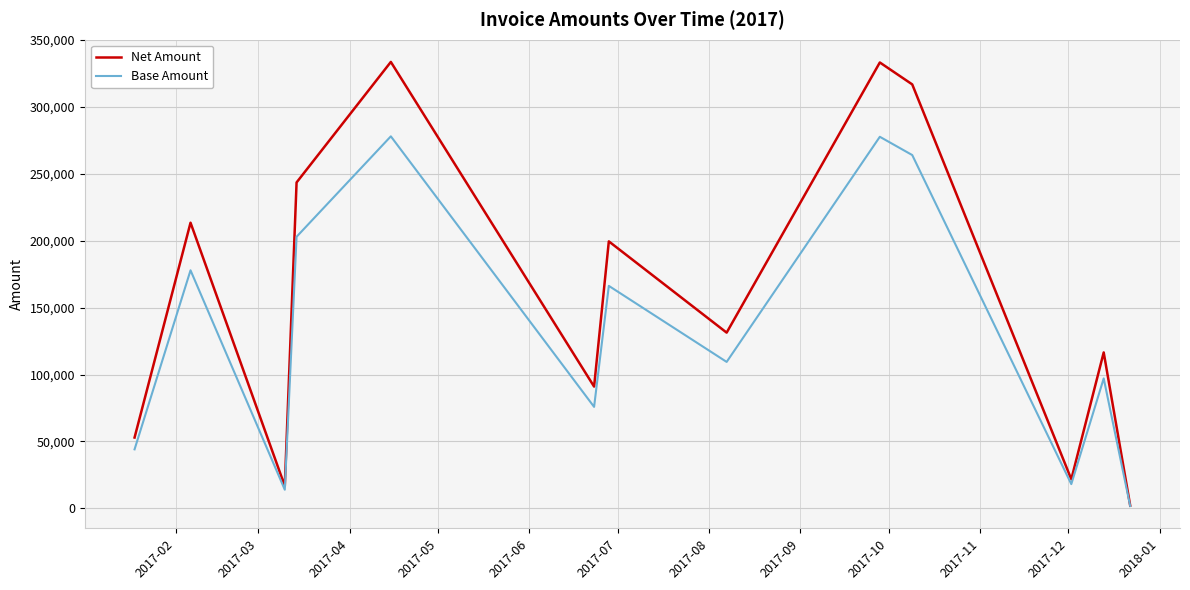

Which series has the widest spread of values?

Net Amount